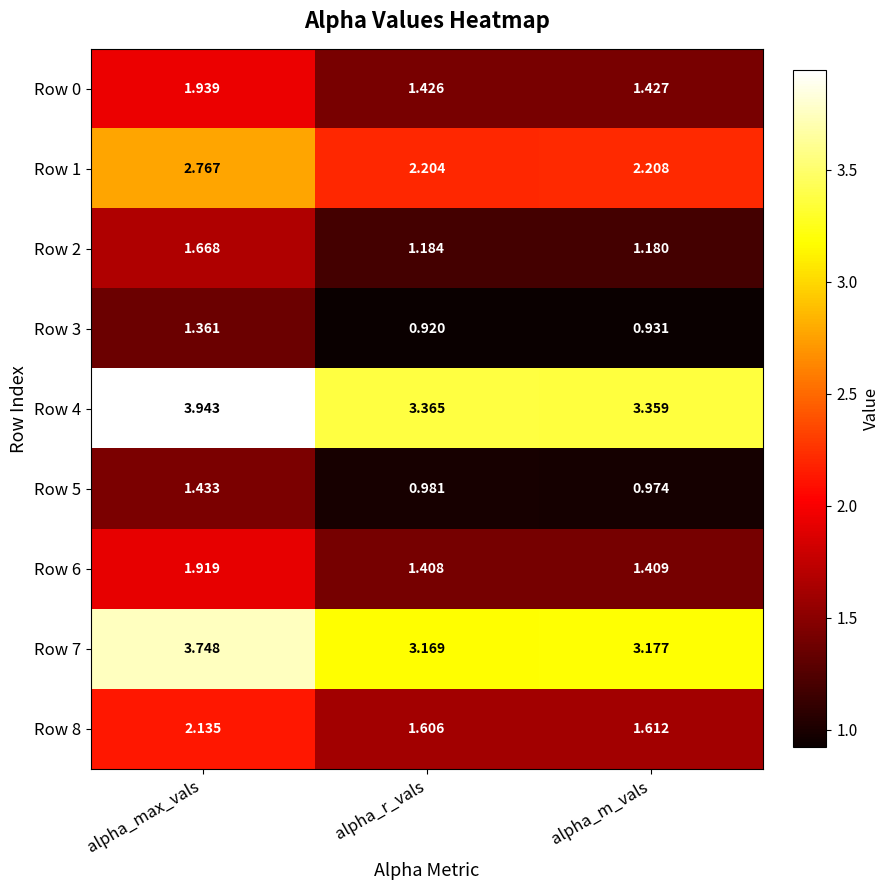

Rank the series at alpha_r_vals from highest to lowest value.

Row 4, Row 7, Row 1, Row 8, Row 0, Row 6, Row 2, Row 5, Row 3